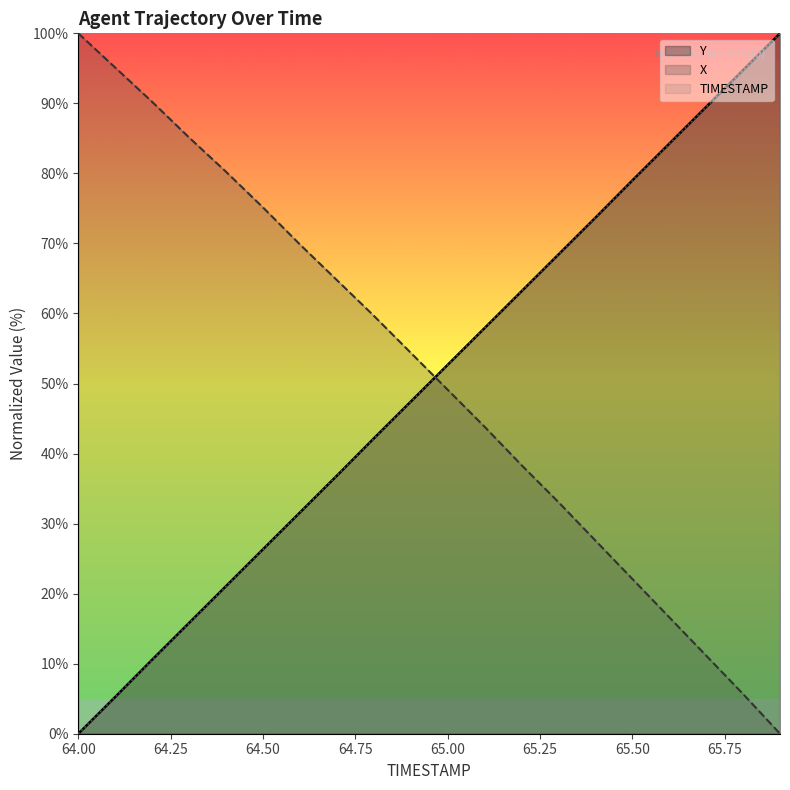

What position from the right is 64.50?

18